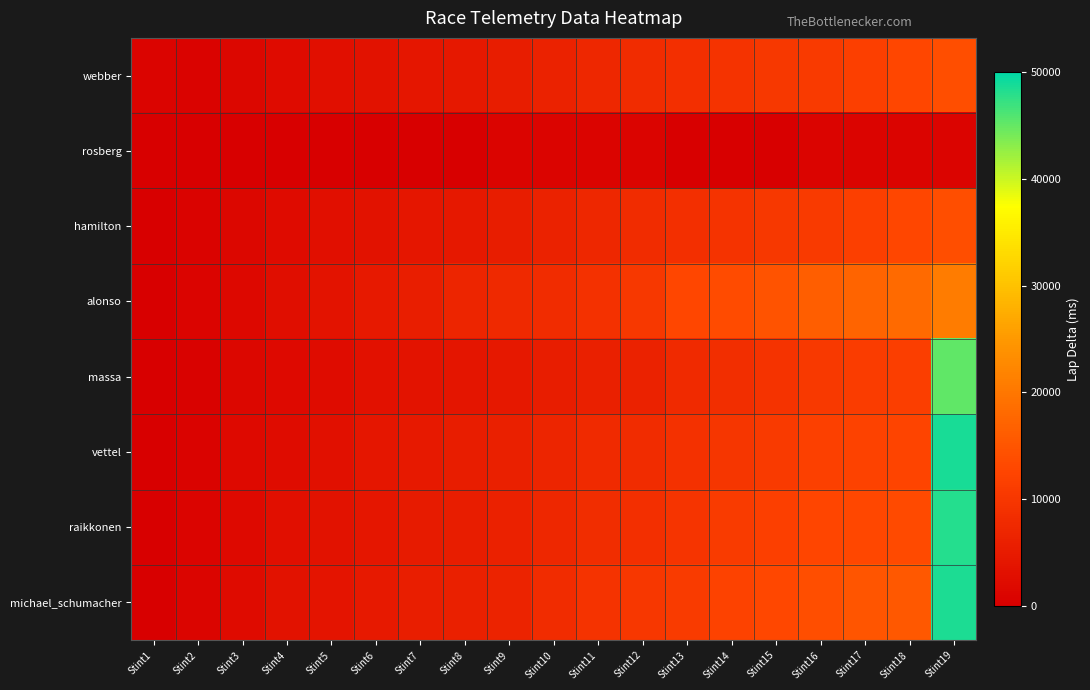

Reading left to right, transcribe all the data shown in this chart.

webber: Stint1=865	Stint2=610	Stint3=1528	Stint4=2313	Stint5=2909	Stint6=3464	Stint7=4251	Stint8=4609	Stint9=5399	Stint10=6364	Stint11=7266	Stint12=8054	Stint13=8632	Stint14=9460	Stint15=10227	Stint16=10727	Stint17=11688	Stint18=12780	Stint19=13964
rosberg: Stint1=17	Stint2=3	Stint3=1	Stint4=4	Stint5=13	Stint6=20	Stint7=8	Stint8=30	Stint9=807	Stint10=811	Stint11=814	Stint12=817	Stint13=5	Stint14=18	Stint15=10	Stint16=819	Stint17=818	Stint18=815	Stint19=808
hamilton: Stint1=0	Stint2=610	Stint3=1528	Stint4=2313	Stint5=2909	Stint6=3464	Stint7=4251	Stint8=4609	Stint9=5399	Stint10=6364	Stint11=7266	Stint12=8054	Stint13=8632	Stint14=9460	Stint15=10227	Stint16=10727	Stint17=11688	Stint18=12780	Stint19=13964
alonso: Stint1=0	Stint2=785	Stint3=1683	Stint4=2609	Stint5=3631	Stint6=4719	Stint7=5601	Stint8=6953	Stint9=7480	Stint10=8008	Stint11=9016	Stint12=10318	Stint13=12869	Stint14=13641	Stint15=14743	Stint16=16244	Stint17=17350	Stint18=18100	Stint19=20876
massa: Stint1=0	Stint2=515	Stint3=1554	Stint4=1851	Stint5=2444	Stint6=3201	Stint7=3611	Stint8=3959	Stint9=4504	Stint10=5307	Stint11=5888	Stint12=6348	Stint13=7672	Stint14=8411	Stint15=9493	Stint16=10509	Stint17=10947	Stint18=11389	Stint19=45281
vettel: Stint1=0	Stint2=760	Stint3=1775	Stint4=2510	Stint5=3012	Stint6=4153	Stint7=4786	Stint8=5294	Stint9=5956	Stint10=6938	Stint11=7714	Stint12=8192	Stint13=9017	Stint14=9813	Stint15=10568	Stint16=11818	Stint17=12121	Stint18=12449	Stint19=48746
raikkonen: Stint1=0	Stint2=889	Stint3=1891	Stint4=2815	Stint5=3381	Stint6=4258	Stint7=4929	Stint8=5460	Stint9=6107	Stint10=7303	Stint11=8320	Stint12=8788	Stint13=9691	Stint14=10925	Stint15=11688	Stint16=12586	Stint17=12981	Stint18=13443	Stint19=48144
michael_schumacher: Stint1=0	Stint2=1029	Stint3=2183	Stint4=3348	Stint5=3741	Stint6=4835	Stint7=5496	Stint8=5975	Stint9=6614	Stint10=8037	Stint11=9384	Stint12=9969	Stint13=10866	Stint14=12283	Stint15=12984	Stint16=14048	Stint17=15034	Stint18=15474	Stint19=48484